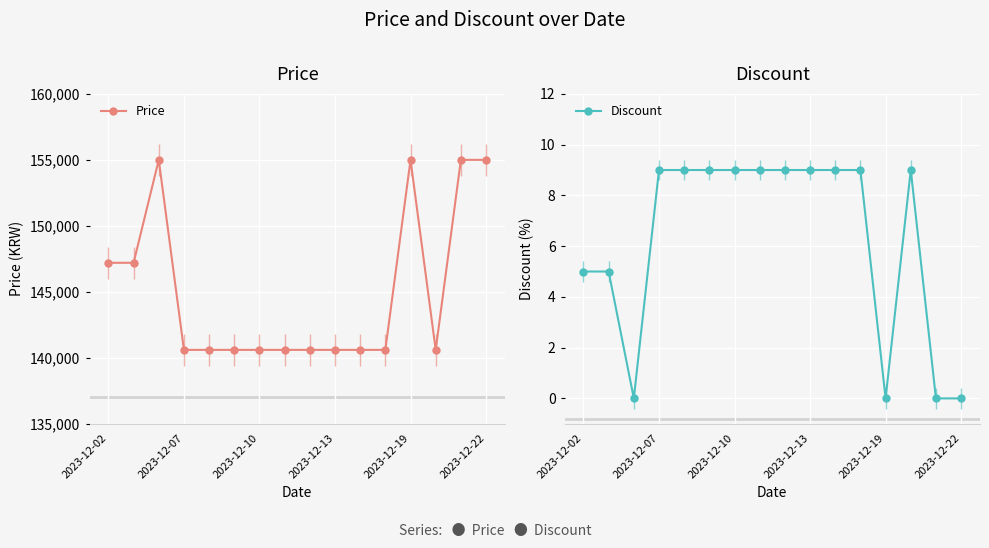

What is the difference between the maximum and minimum values in the Price series?

14400